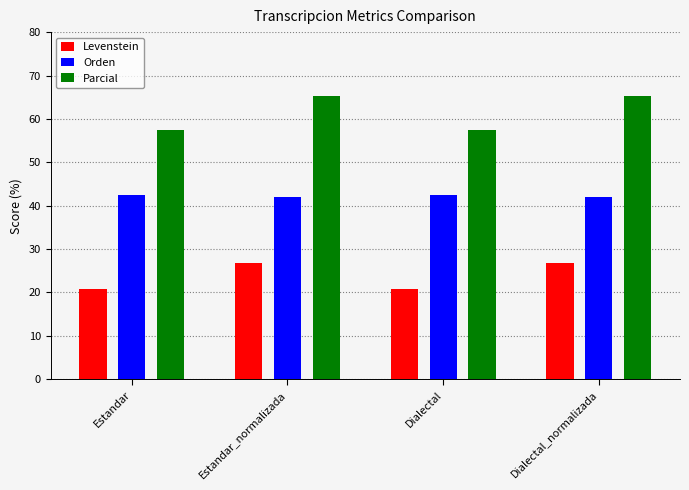

What is the difference between the highest and lowest values at Dialectal?

36.7